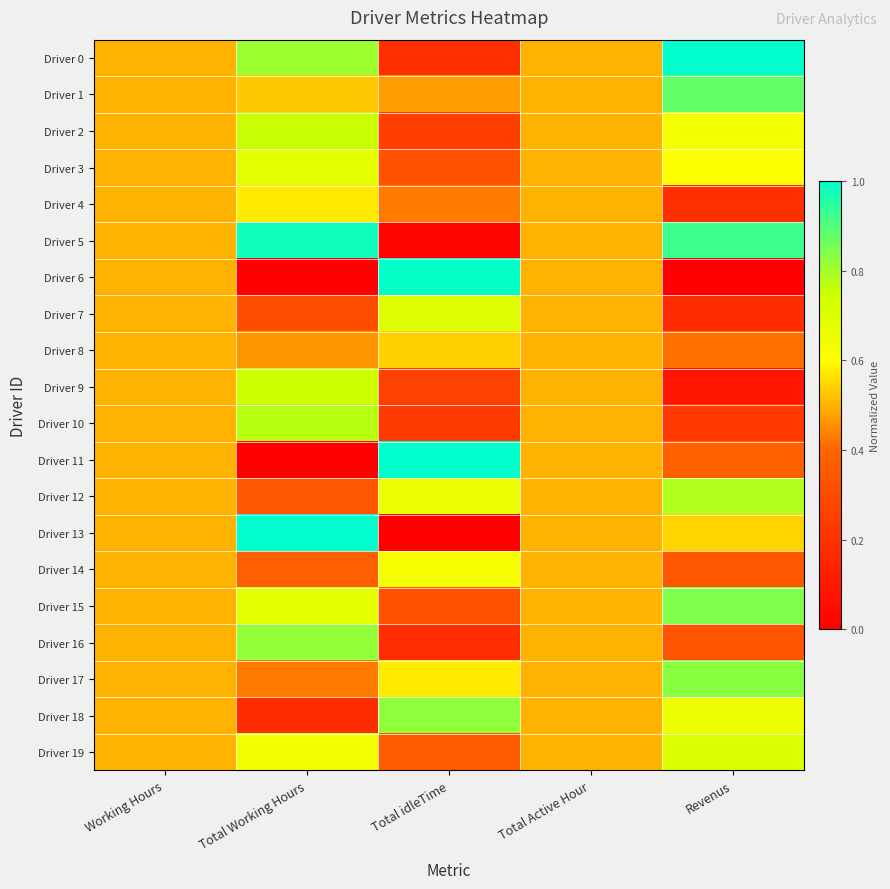

Reading right to left, list all the values displayed in this chart.

Driver 0: Revenus=1.0	Total Active Hour=0.5	Total idleTime=0.2	Total Working Hours=0.8	Working Hours=0.5
Driver 1: Revenus=0.9	Total Active Hour=0.5	Total idleTime=0.5	Total Working Hours=0.5	Working Hours=0.5
Driver 2: Revenus=0.6	Total Active Hour=0.5	Total idleTime=0.2	Total Working Hours=0.8	Working Hours=0.5
Driver 3: Revenus=0.6	Total Active Hour=0.5	Total idleTime=0.3	Total Working Hours=0.7	Working Hours=0.5
Driver 4: Revenus=0.2	Total Active Hour=0.5	Total idleTime=0.4	Total Working Hours=0.6	Working Hours=0.5
Driver 5: Revenus=0.9	Total Active Hour=0.5	Total idleTime=0.0	Total Working Hours=1.0	Working Hours=0.5
Driver 6: Revenus=0.0	Total Active Hour=0.5	Total idleTime=1.0	Total Working Hours=0.0	Working Hours=0.5
Driver 7: Revenus=0.2	Total Active Hour=0.5	Total idleTime=0.7	Total Working Hours=0.3	Working Hours=0.5
Driver 8: Revenus=0.4	Total Active Hour=0.5	Total idleTime=0.5	Total Working Hours=0.5	Working Hours=0.5
Driver 9: Revenus=0.1	Total Active Hour=0.5	Total idleTime=0.3	Total Working Hours=0.7	Working Hours=0.5
Driver 10: Revenus=0.2	Total Active Hour=0.5	Total idleTime=0.2	Total Working Hours=0.8	Working Hours=0.5
Driver 11: Revenus=0.4	Total Active Hour=0.5	Total idleTime=1.0	Total Working Hours=0.0	Working Hours=0.5
Driver 12: Revenus=0.8	Total Active Hour=0.5	Total idleTime=0.7	Total Working Hours=0.3	Working Hours=0.5
Driver 13: Revenus=0.5	Total Active Hour=0.5	Total idleTime=0.0	Total Working Hours=1.0	Working Hours=0.5
Driver 14: Revenus=0.3	Total Active Hour=0.5	Total idleTime=0.6	Total Working Hours=0.4	Working Hours=0.5
Driver 15: Revenus=0.8	Total Active Hour=0.5	Total idleTime=0.3	Total Working Hours=0.7	Working Hours=0.5
Driver 16: Revenus=0.3	Total Active Hour=0.5	Total idleTime=0.2	Total Working Hours=0.8	Working Hours=0.5
Driver 17: Revenus=0.8	Total Active Hour=0.5	Total idleTime=0.6	Total Working Hours=0.4	Working Hours=0.5
Driver 18: Revenus=0.7	Total Active Hour=0.5	Total idleTime=0.8	Total Working Hours=0.2	Working Hours=0.5
Driver 19: Revenus=0.7	Total Active Hour=0.5	Total idleTime=0.4	Total Working Hours=0.6	Working Hours=0.5